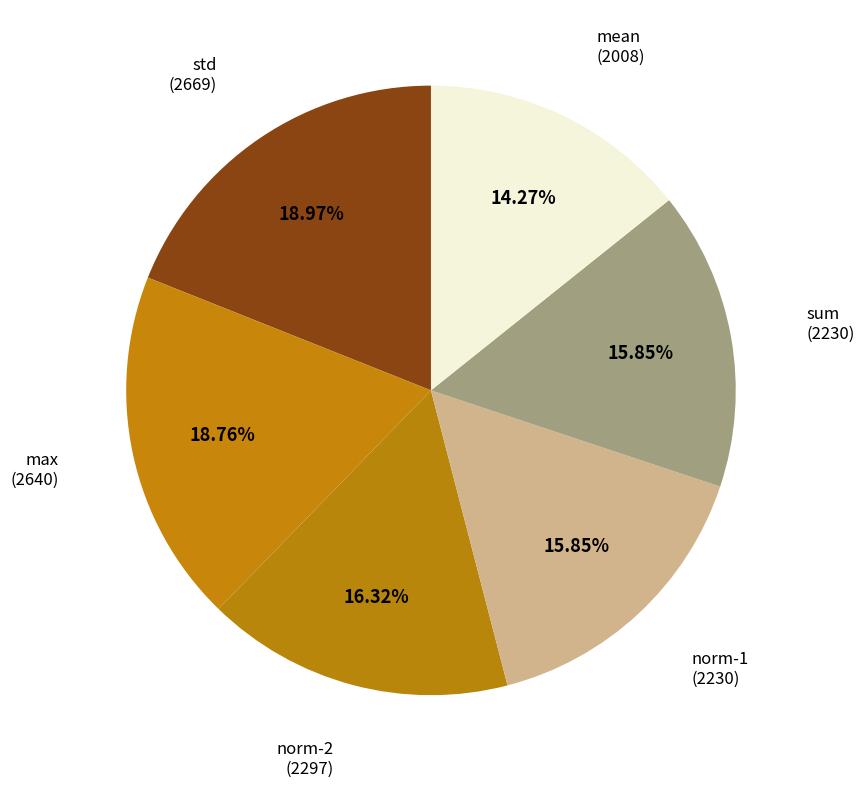

Rank the categories by value from lowest to highest.

mean, norm-1, sum, norm-2, max, std